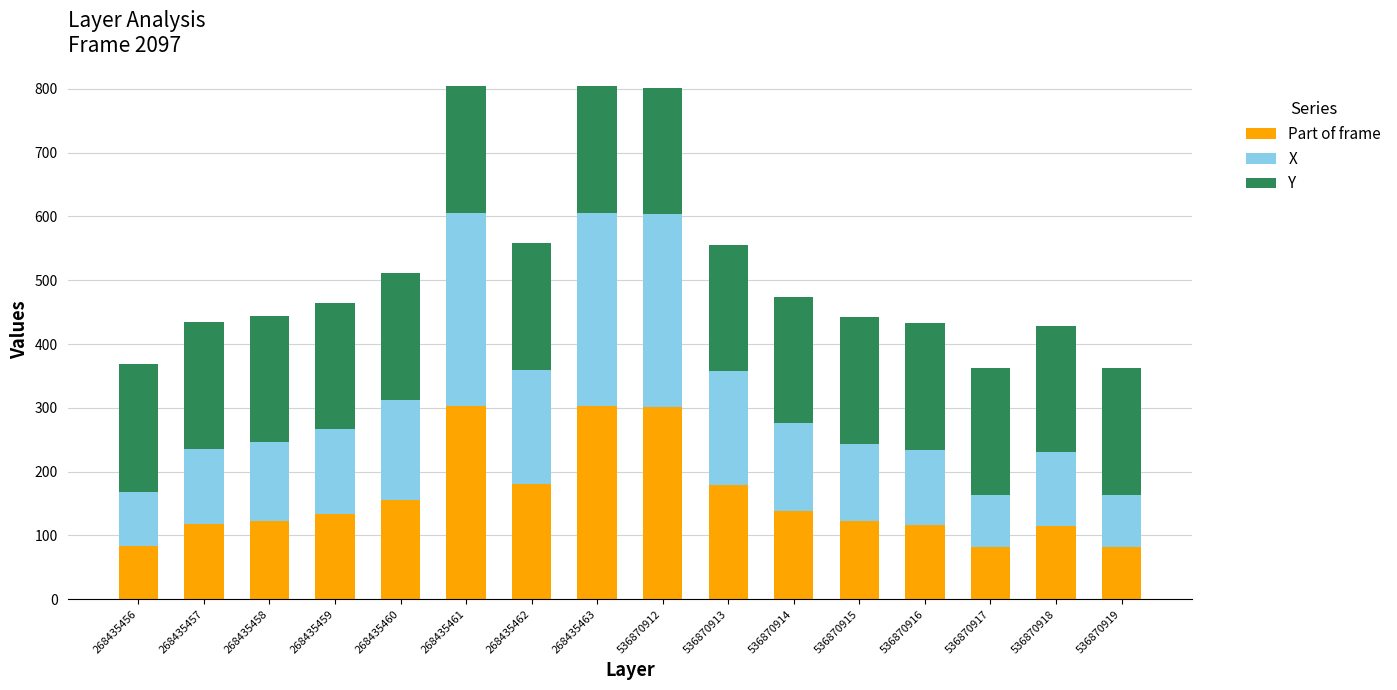

What is the total value across all series at 268435458?

444